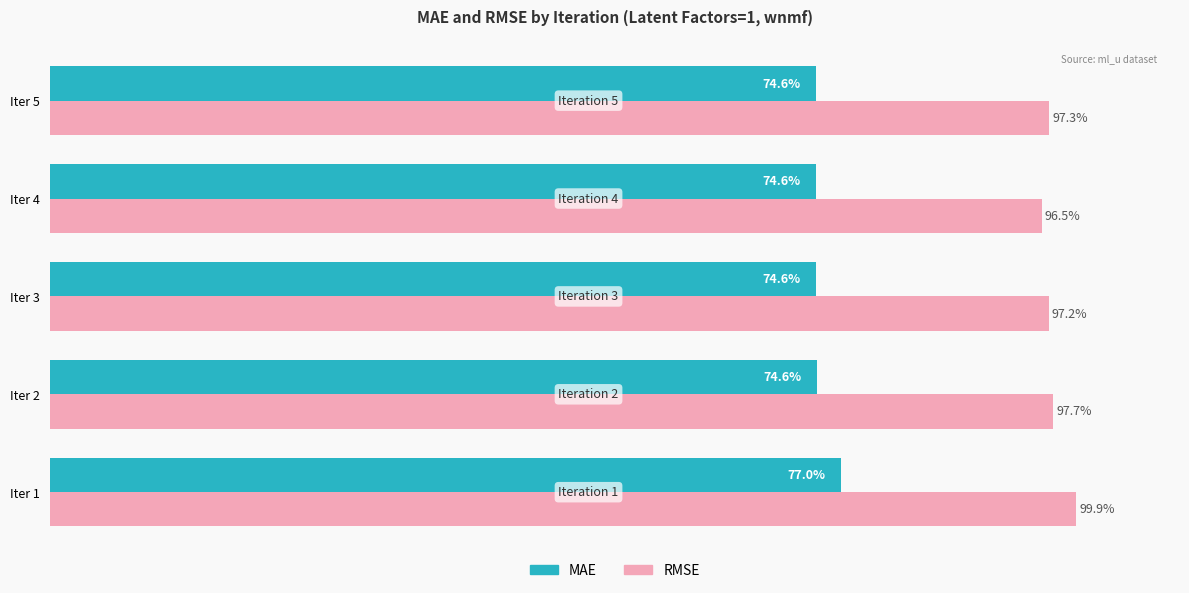

List the labels in order of RMSE value, smallest first.

Iter 4, Iter 3, Iter 5, Iter 2, Iter 1